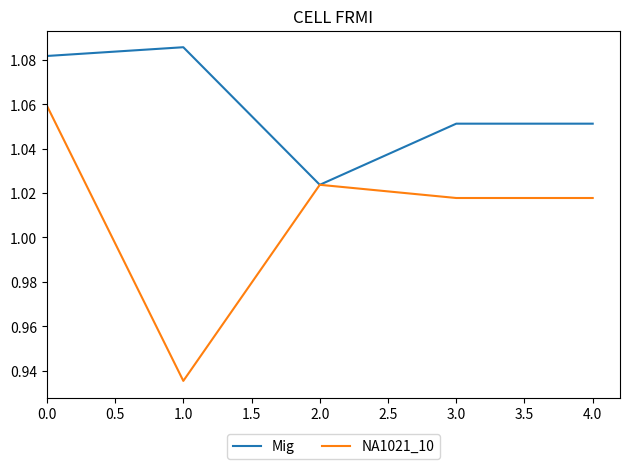

Is it true that Mig equals 0.4 at 1.0?

False